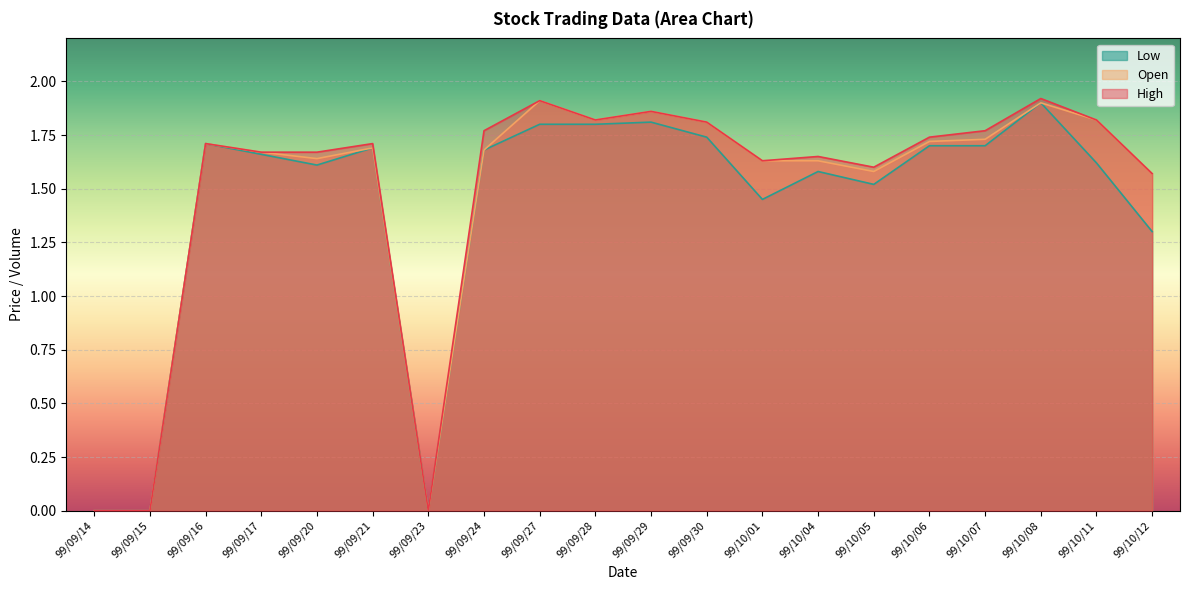

What position from the left is 99/10/11?

19